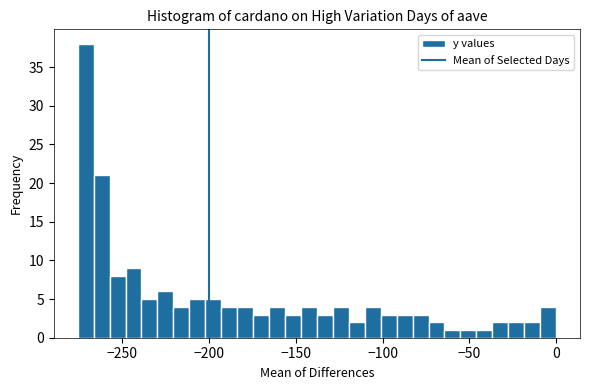

Around what value on the x-axis is the tallest bar? Give the approximate position of its centre, as read against the axis.

-270